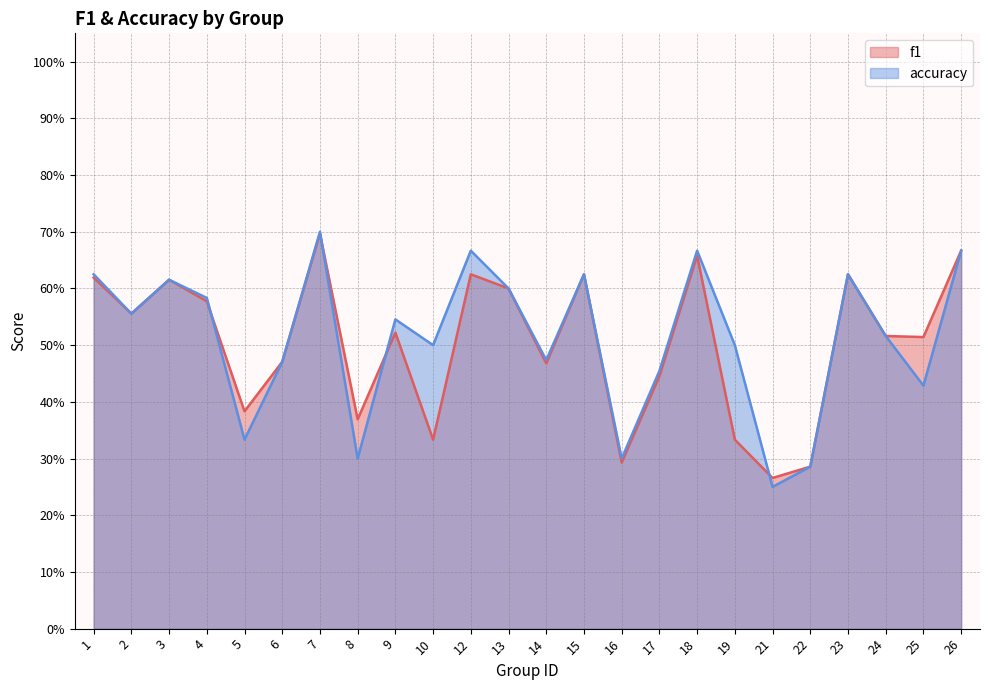

Does the chart display data point markers on the line(s)?

No